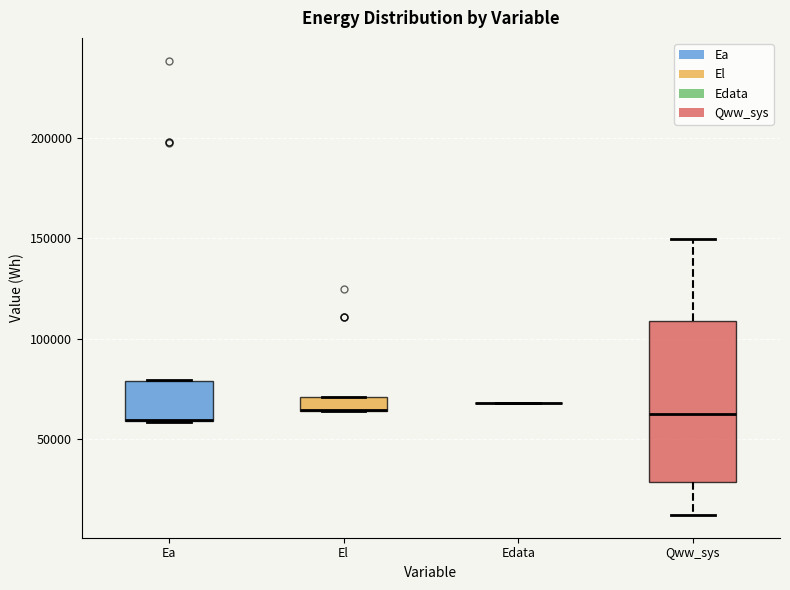

Where does the upper whisker of the box for Qww_sys end on the y-axis? The values are not printed on the chart, so give them approximately, as read against the axis.

150000